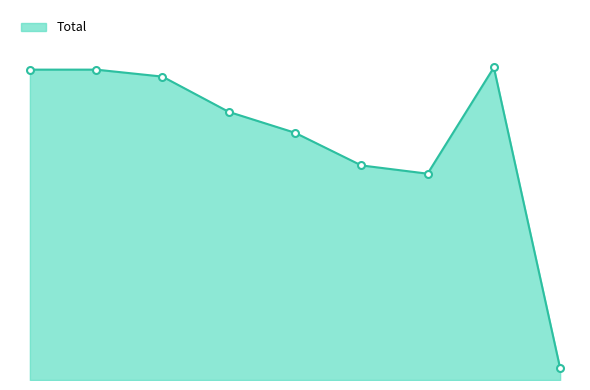

Is this an area chart (filled region under the line)?

Yes